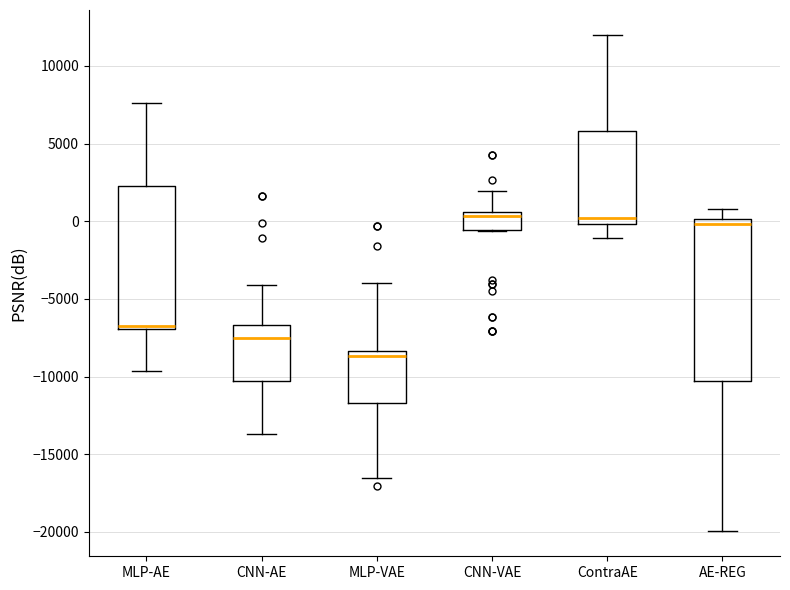

Reading left to right, transcribe this box plot: for each box, give where its median line is, the range the box spans, and where its two whiskers end, as read against the y-axis. The values are not printed on the chart, so give them approximately, as read against the axis.

MLP-AE: median -7000 (just above the box's lower edge), box -7000 to 2000, whiskers -9500 to 7500
CNN-AE: median -7500, box -10500 to -6500, whiskers -13500 to -4000
MLP-VAE: median -8500 (just below the box's upper edge), box -11500 to -8500, whiskers -16500 to -4000
CNN-VAE: median 500 (just below the box's upper edge), box -500 to 500, whiskers -500 to 2000
ContraAE: median 0 (just above the box's lower edge), box 0 to 6000, whiskers -1000 to 12000
AE-REG: median 0 (just below the box's upper edge), box -10500 to 0, whiskers -20000 to 1000